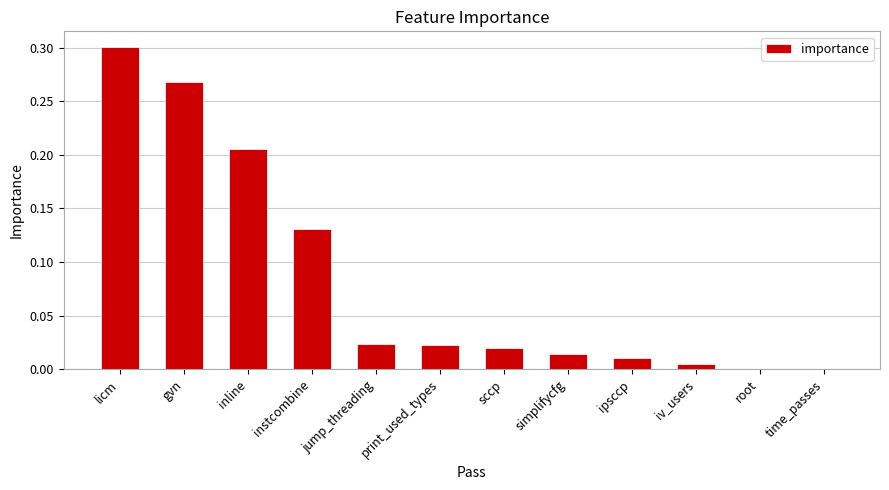

The chart shows a value of 0.4 at gvn. True or false?

False